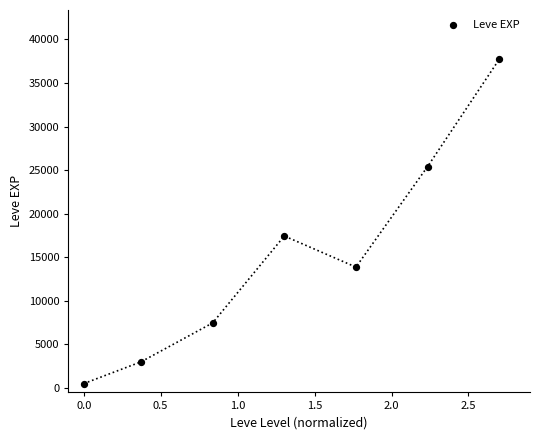

What is the average X value?

1.3